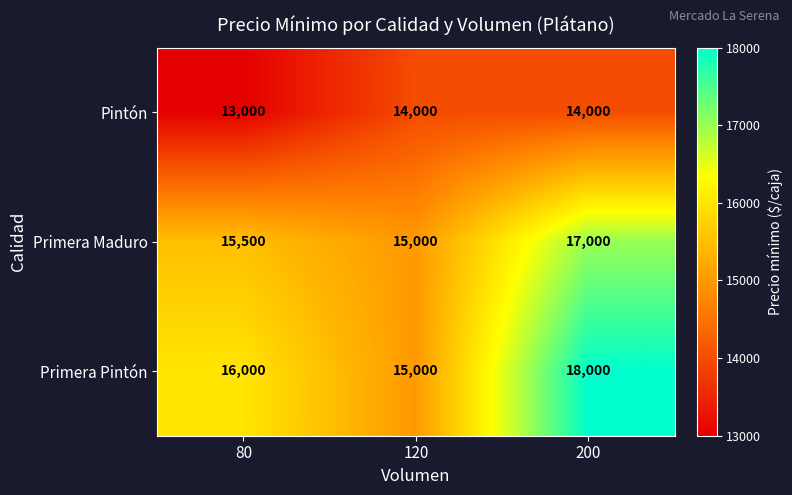

The value of Primera Pintón at 120 is 24310. True or false?

False